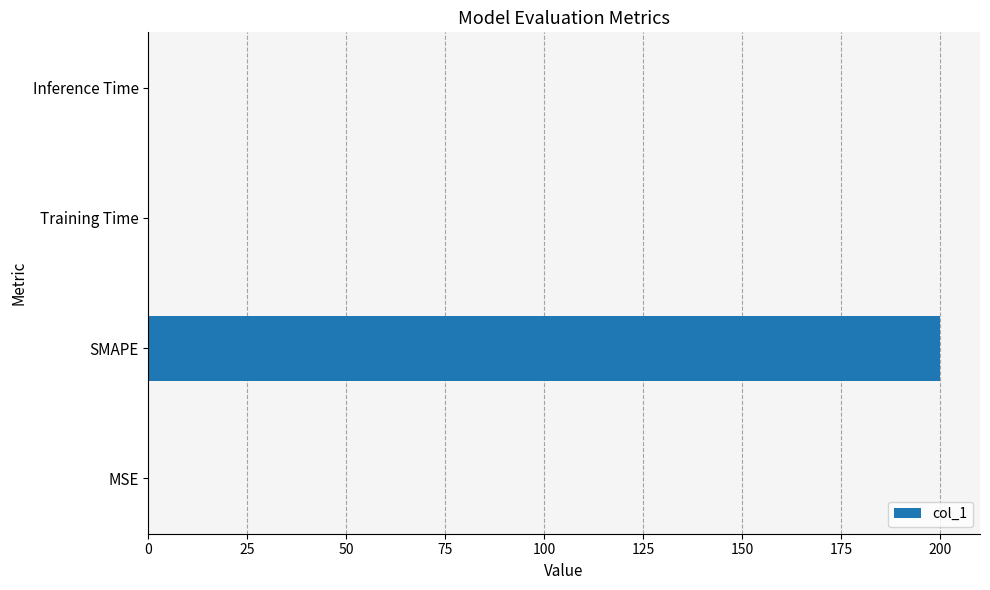

Are the bars grouped side by side (vs. stacked)?

No